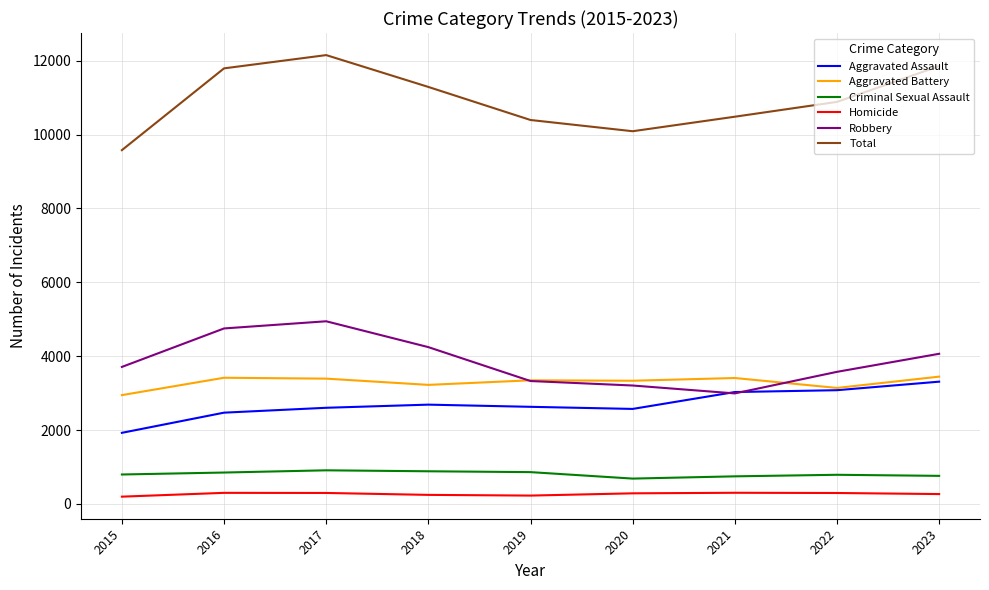

Is it true that Aggravated Battery equals 2257 at 2020?

False